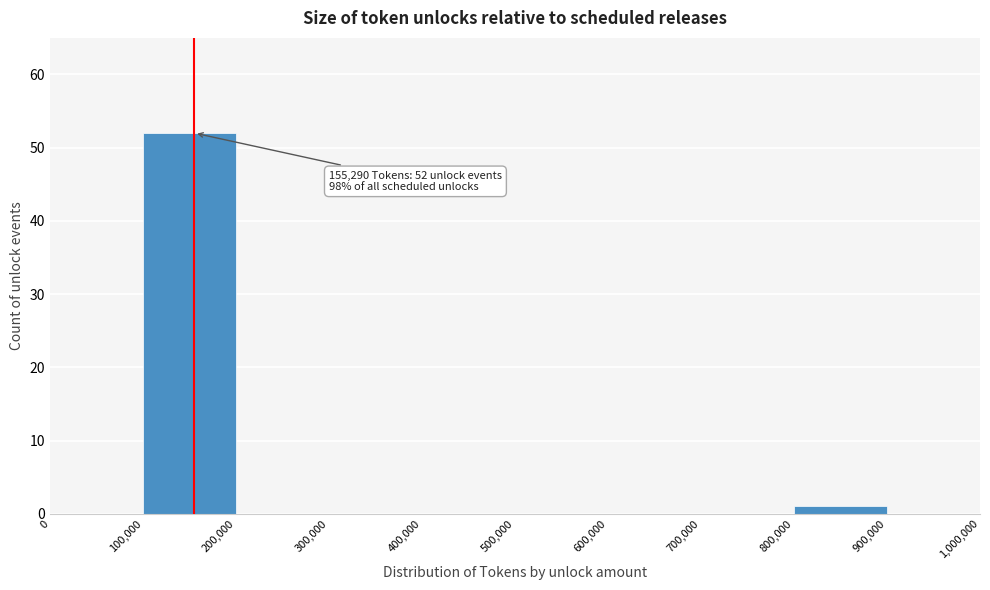

Over which range of the x-axis is the bar tallest?

100,000 to 200,000